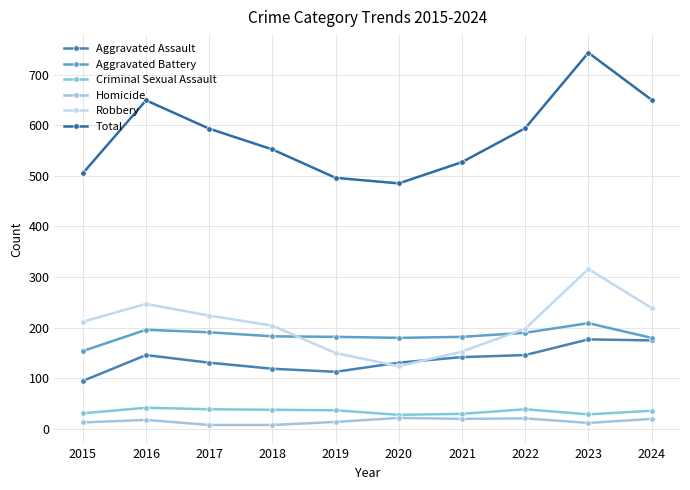

What is the maximum value for Homicide?

22